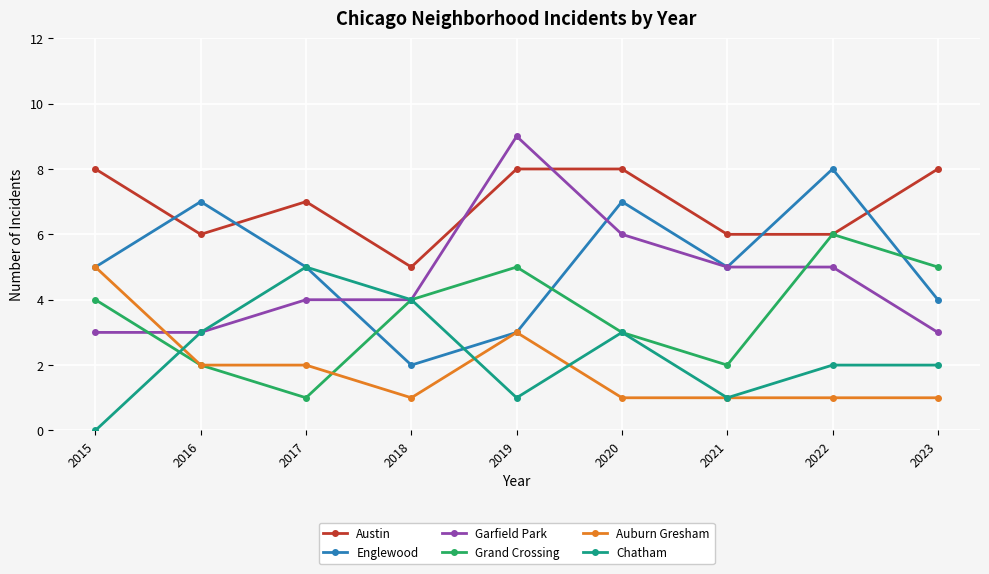

Is it true that Chatham equals 2 at 2023?

True